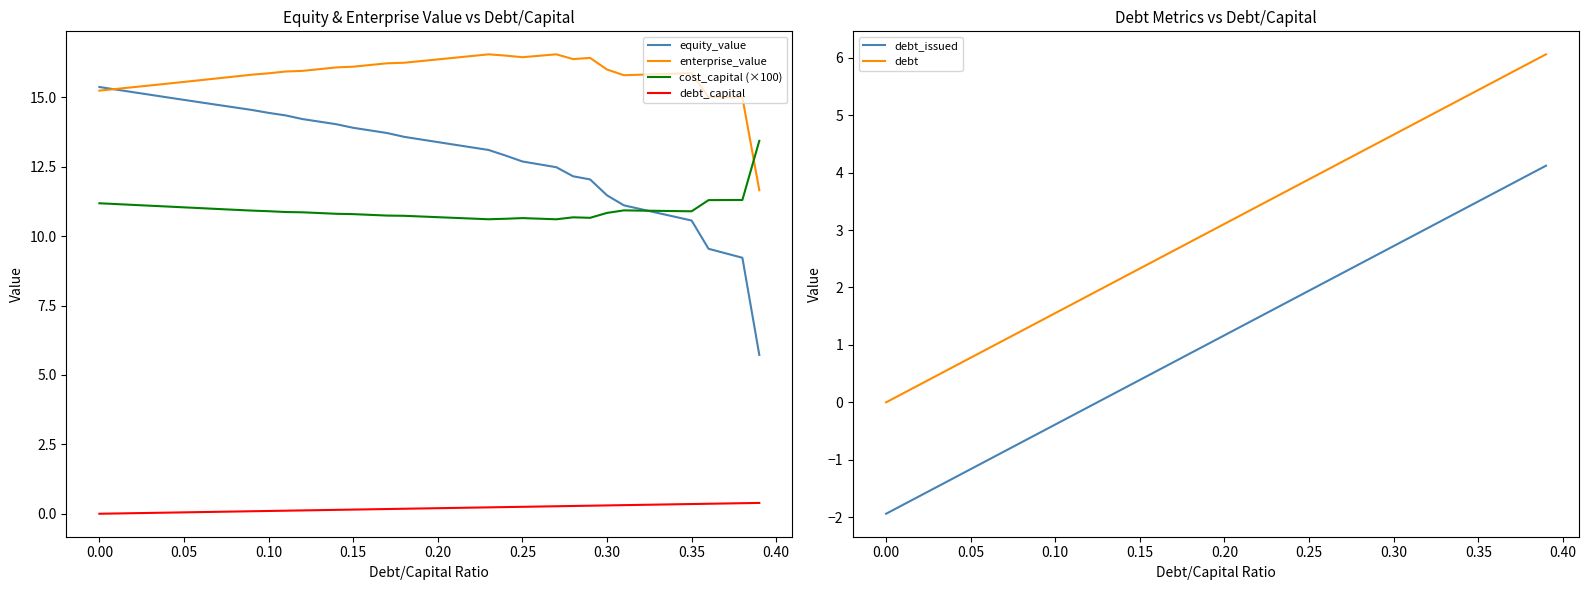

What is the lowest value of the cost_capital (×100) series?

10.6